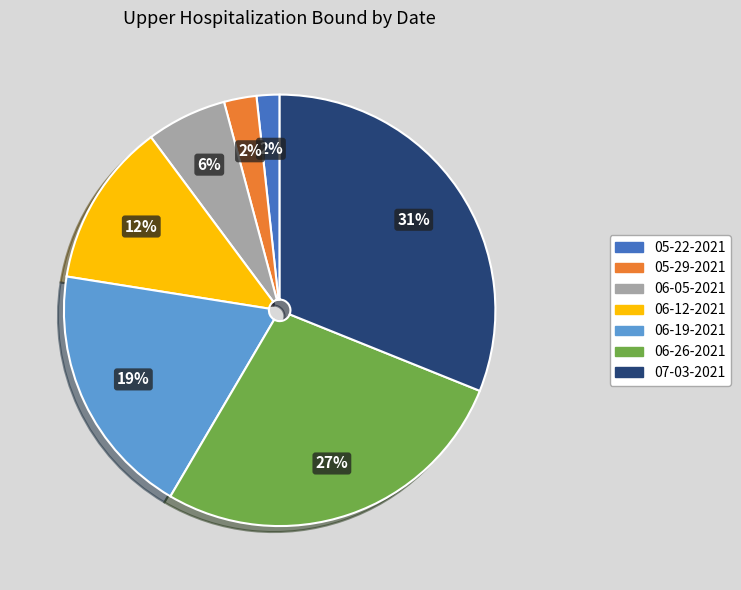

Is the sum of 05-22-2021 and 05-29-2021 greater than half?

No